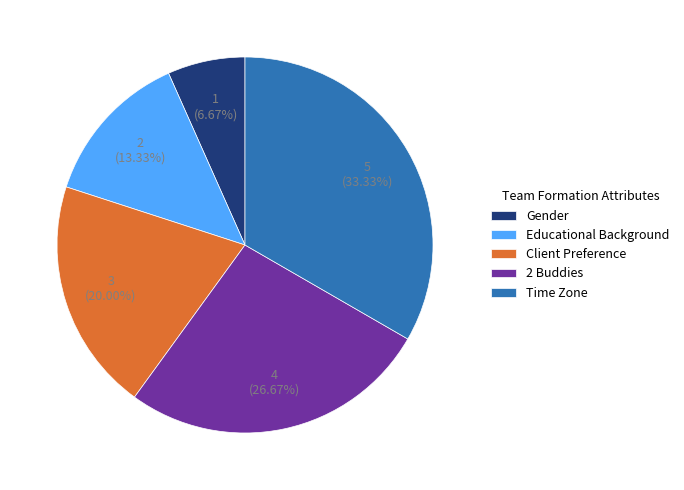

Approximately how many times larger is the value at 2 Buddies compared to Time Zone?

0.8